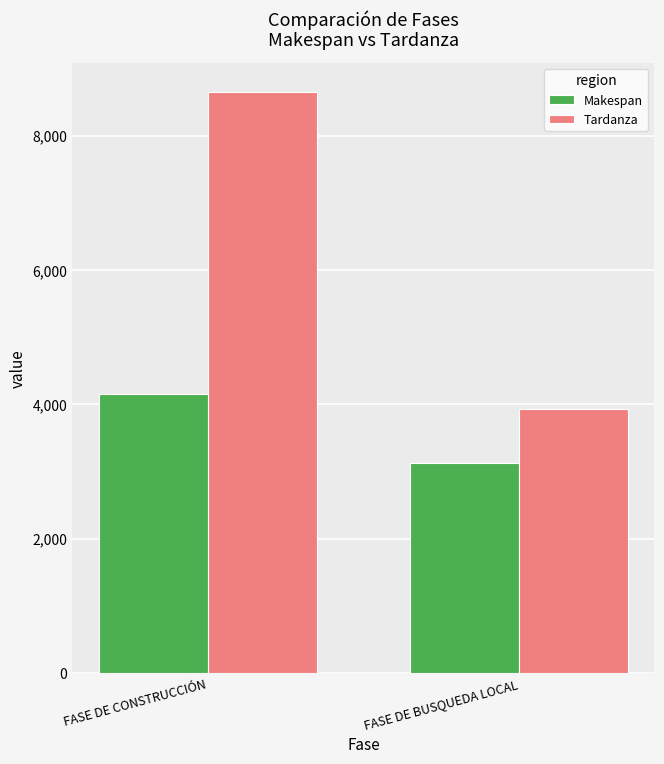

Are the bars grouped side by side (vs. stacked)?

Yes